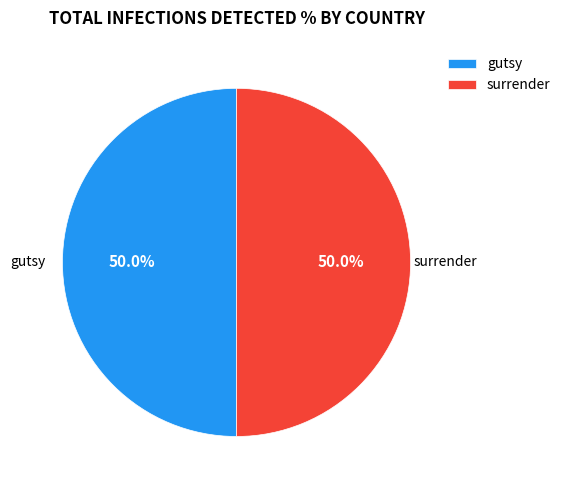

Approximately how many times larger is the value at surrender compared to gutsy?

1.0